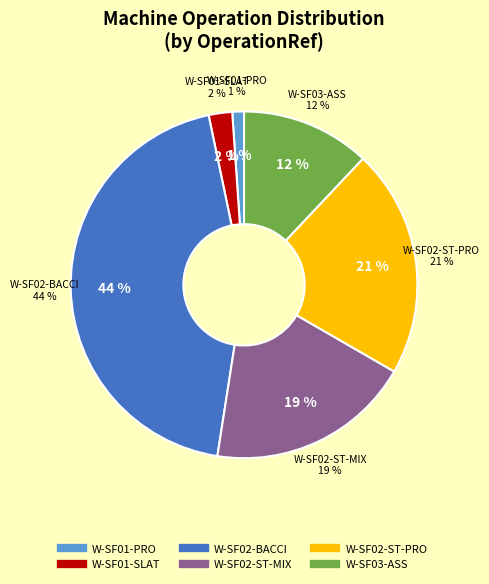

Is there any slice that represents more than half of the pie?

No